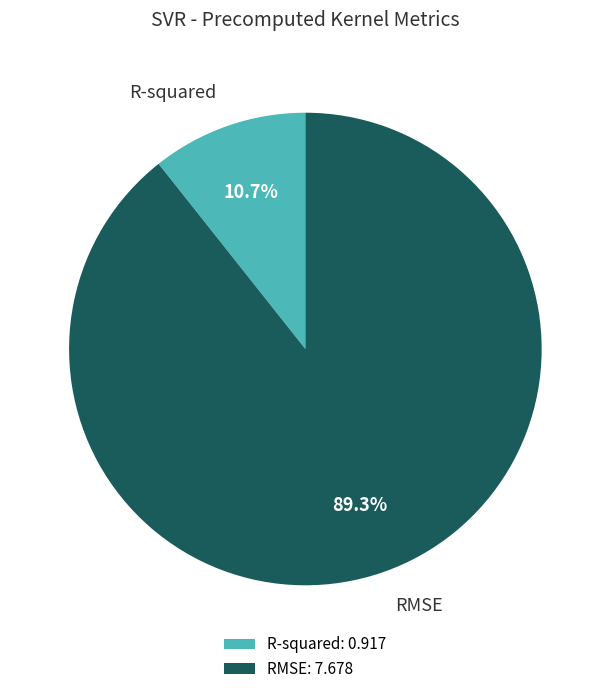

Which has a higher value, R-squared: 0.917 or RMSE: 7.678?

RMSE: 7.678